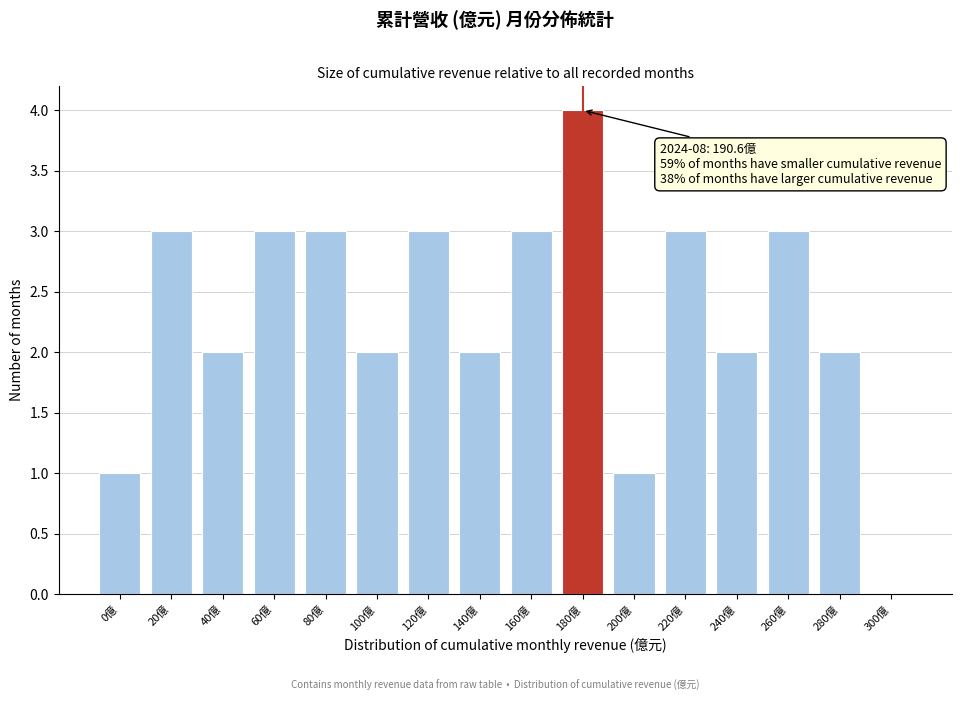

Reading left to right, transcribe all the data shown in this chart.

0億=1	20億=3	40億=2	60億=3	80億=3	100億=2	120億=3	140億=2	160億=3	180億=4	200億=1	220億=3	240億=2	260億=3	280億=2	300億=0